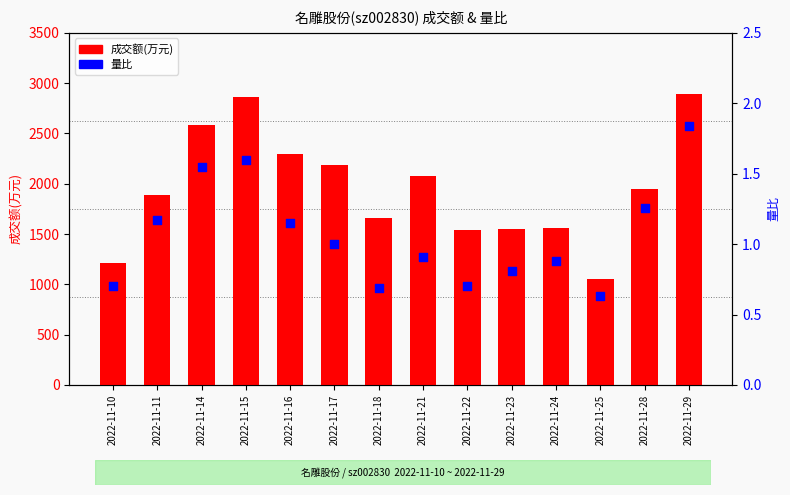

Which series has the largest total across all categories?

成交额(万元)